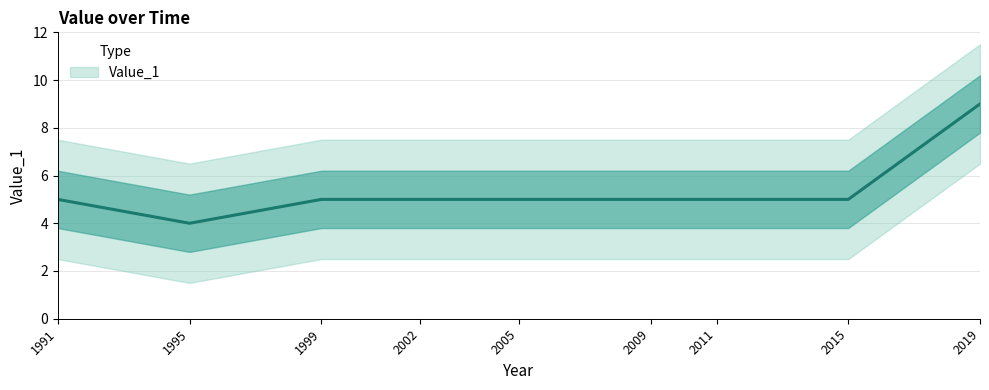

What is the value of the 2nd point from the left?

4